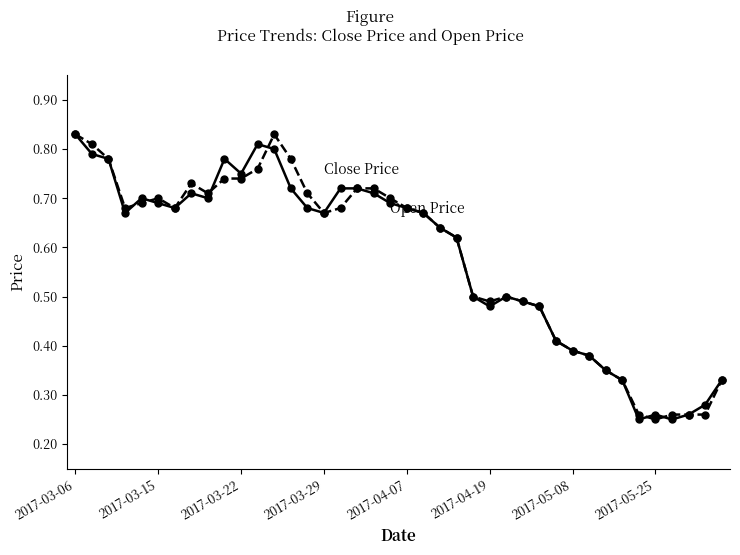

True or false: Open Price has a value of 0.8 at 11.

True